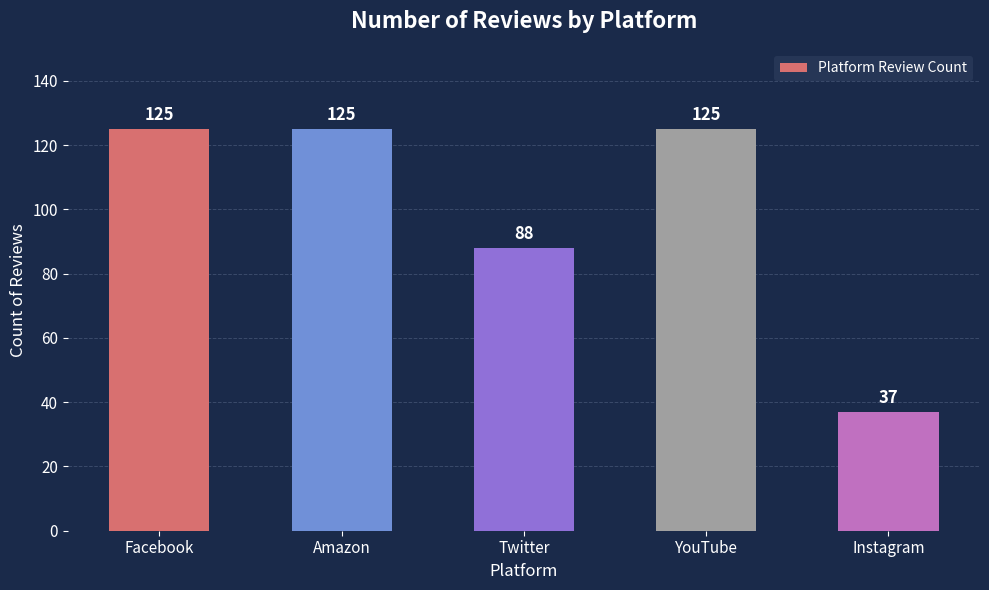

How many bars are there in total?

5